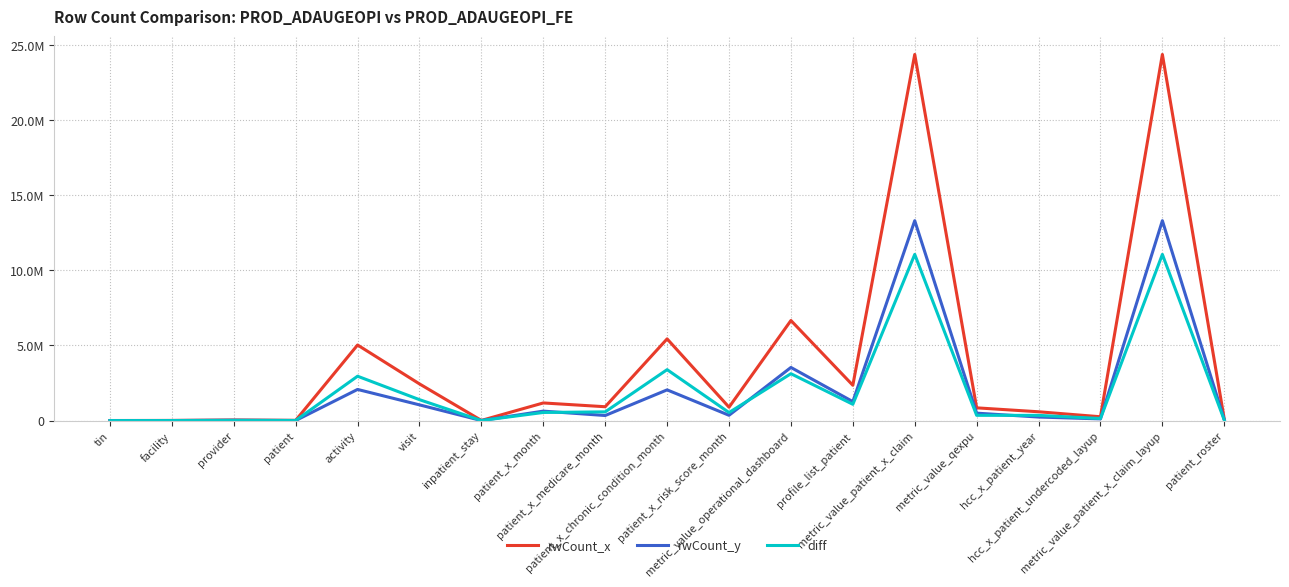

What is the maximum value for diff?

11060742